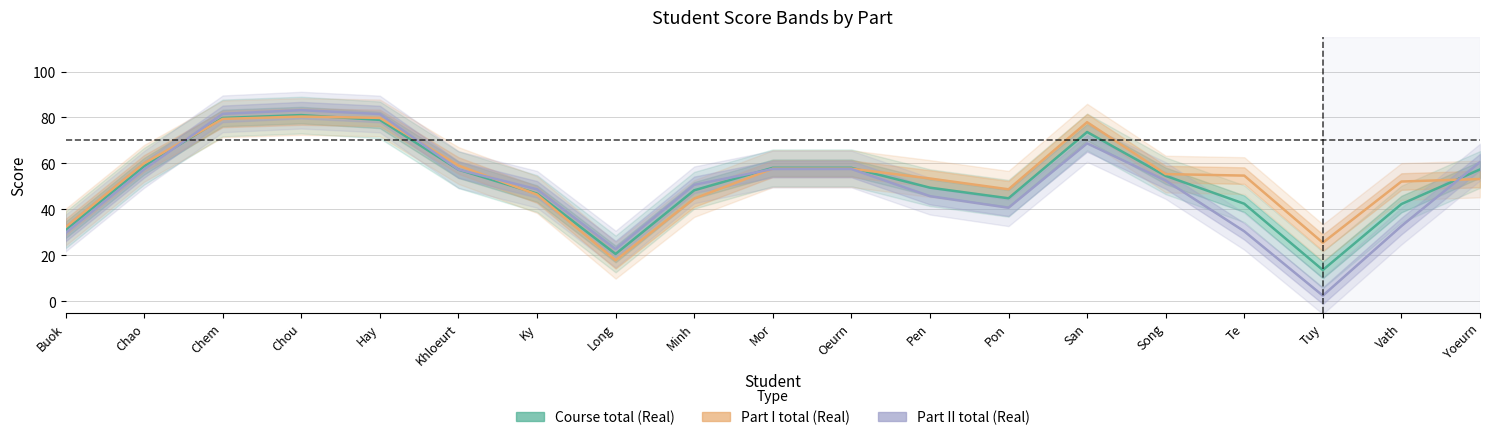

Which series has the largest total across all categories?

Part I total (Real)